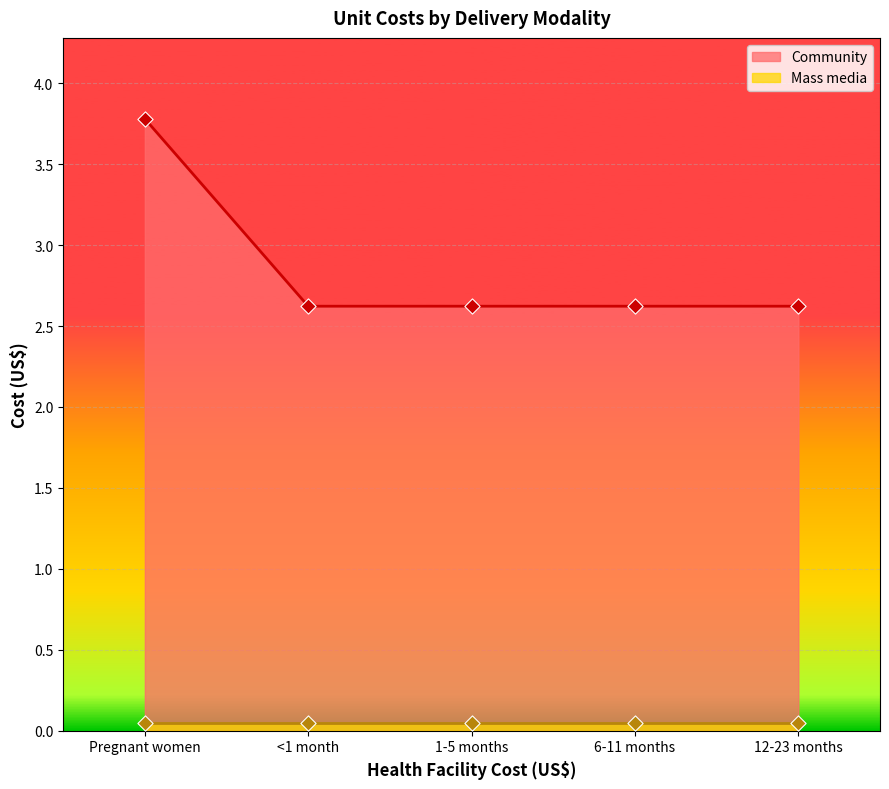

Which has a higher value, <1 month or Pregnant women?

Pregnant women